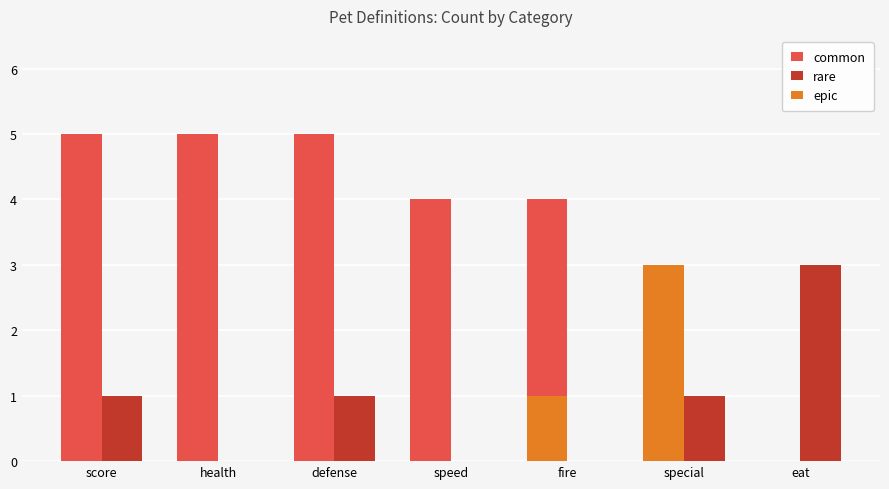

Is the value of epic at special greater than the value of common at score?

No